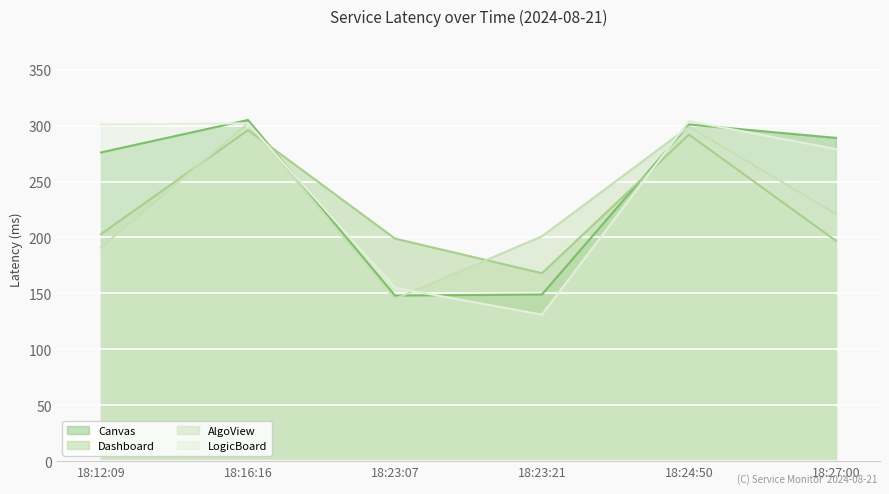

How many interior local peaks does the AlgoView series have?

2